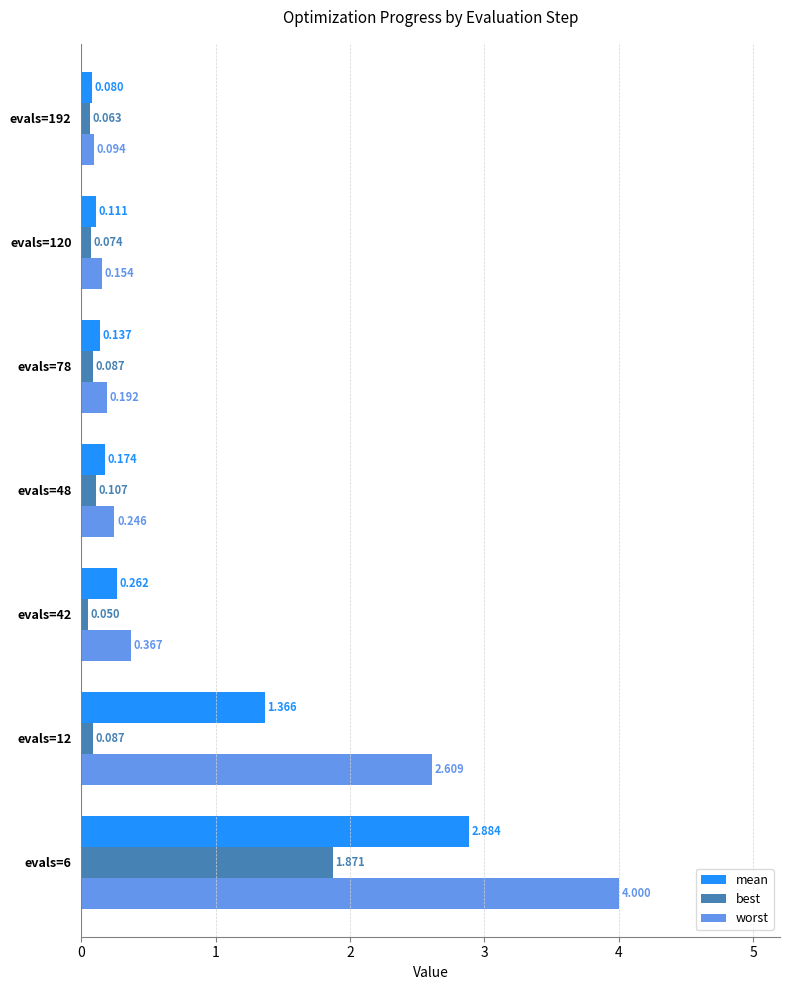

Between evals=78 and evals=192, which series saw the biggest shift?

worst